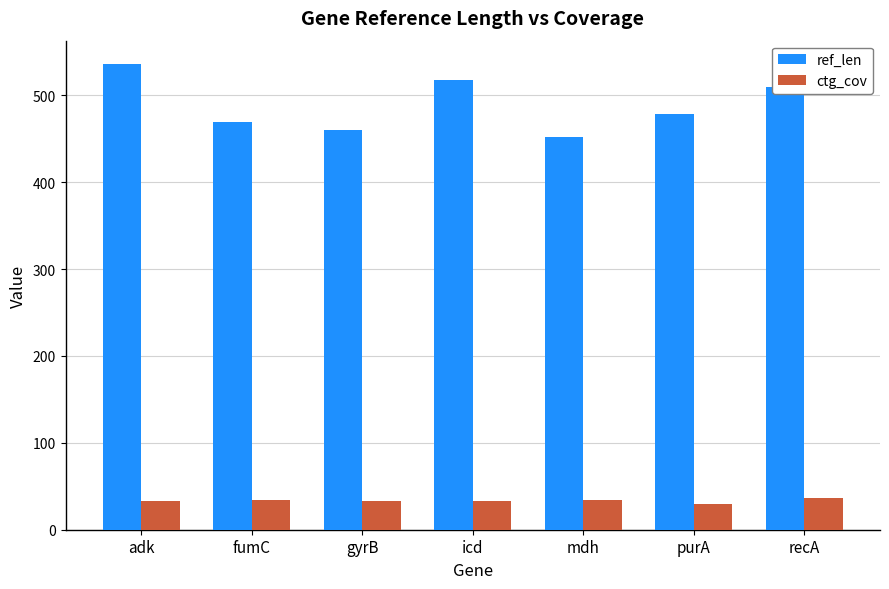

Rank the series by their maximum value, from lowest to highest.

ctg_cov, ref_len